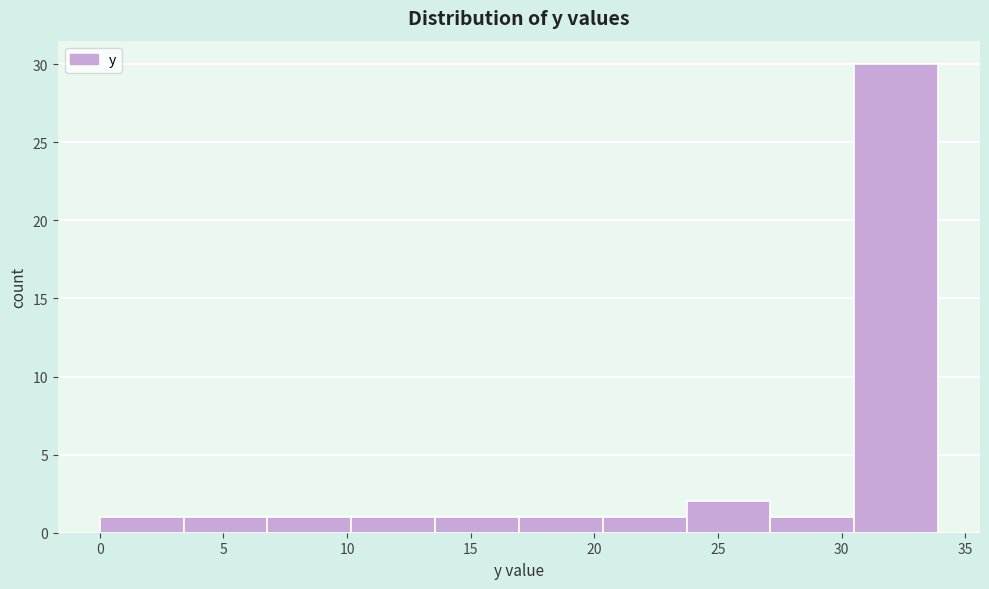

Reading left to right, list every bar in this chart as the range it spans on the x-axis followed by its height. Neither the bar edges nor the heights are printed on the chart, so give them approximately, as read against the axes.

0.0 to 3.5: 1
3.5 to 7.0: 1
7.0 to 10.0: 1
10.0 to 13.5: 1
13.5 to 17.0: 1
17.0 to 20.5: 1
20.5 to 23.5: 1
23.5 to 27.0: 2
27.0 to 30.5: 1
30.5 to 34.0: 30